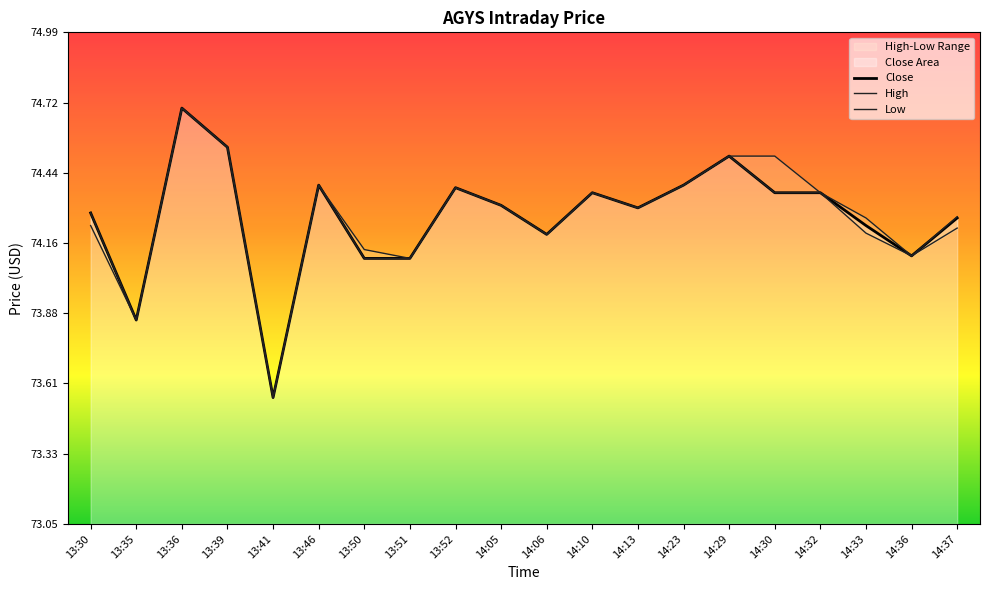

True or false: High has a value of 74.3 at 14:13.

True